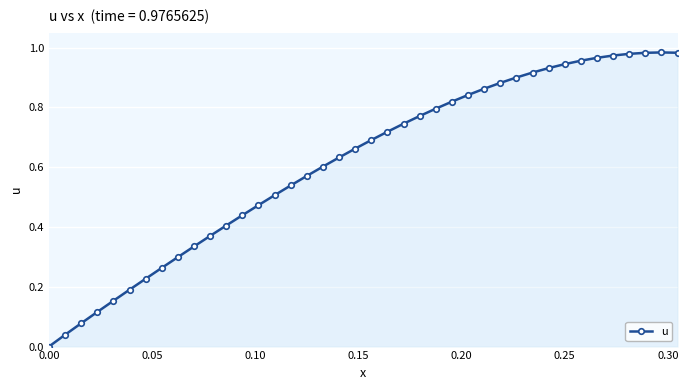

True or false: the data has more than 0 interior local peaks.

True